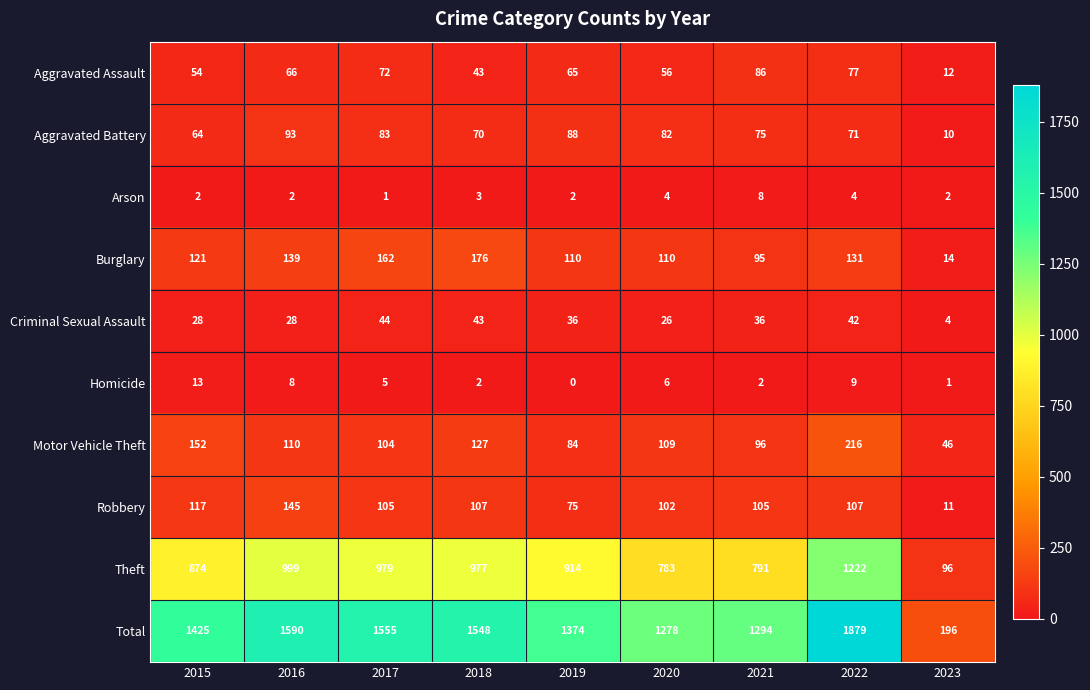

What is the difference between the maximum and second lowest values in the Motor Vehicle Theft series?

132